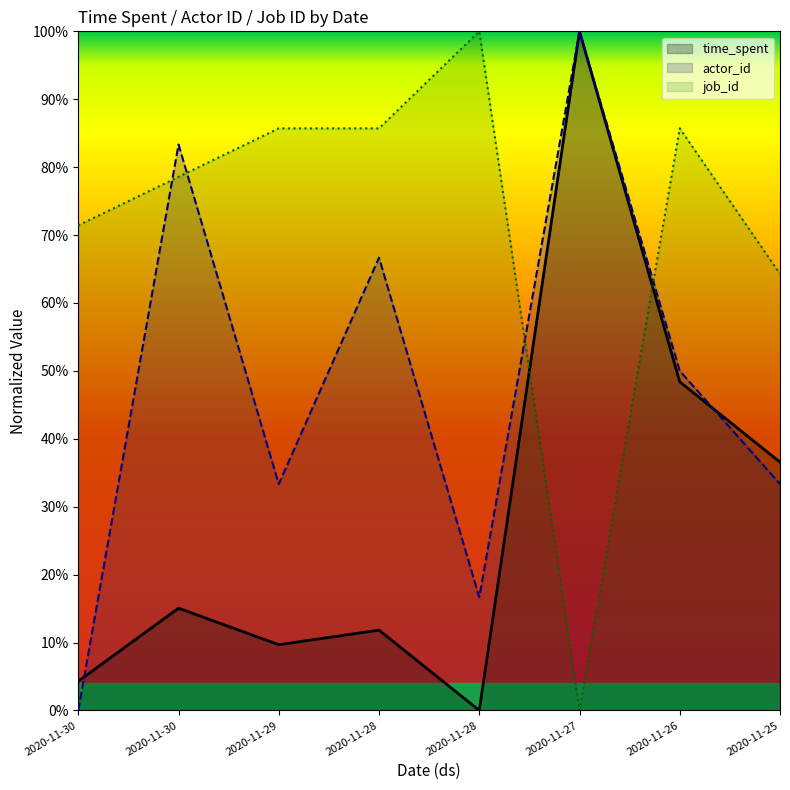

Is it true that actor_id equals 67.5 at 2020-11-26?

False